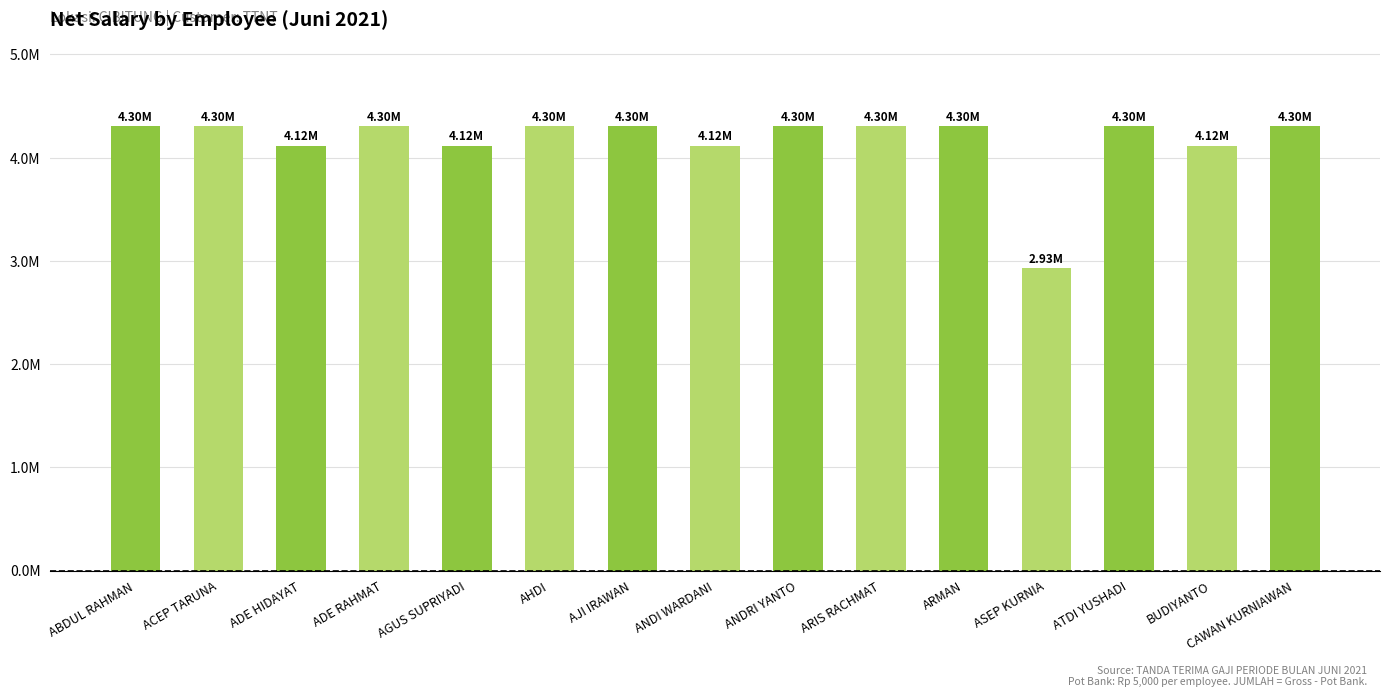

Are the bars horizontal?

No